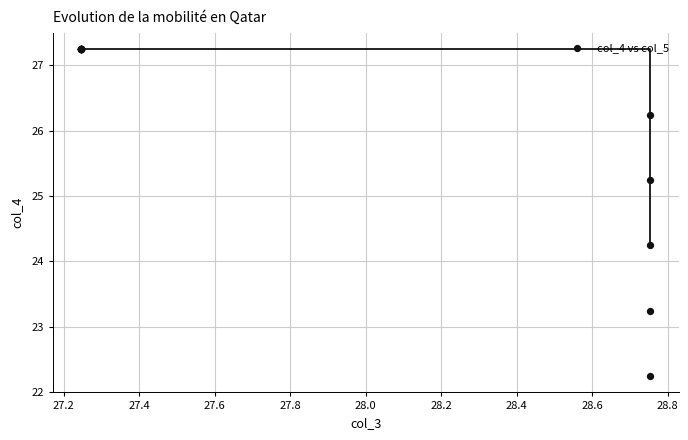

What Y value in the scatter plot is closest to 24?

24.2